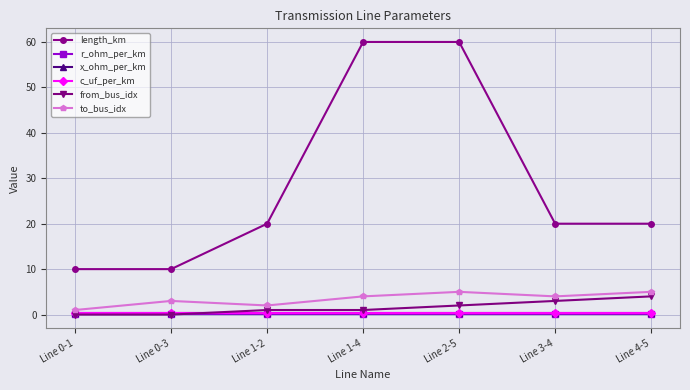

Which series changed the most between Line 0-1 and Line 2-5?

length_km